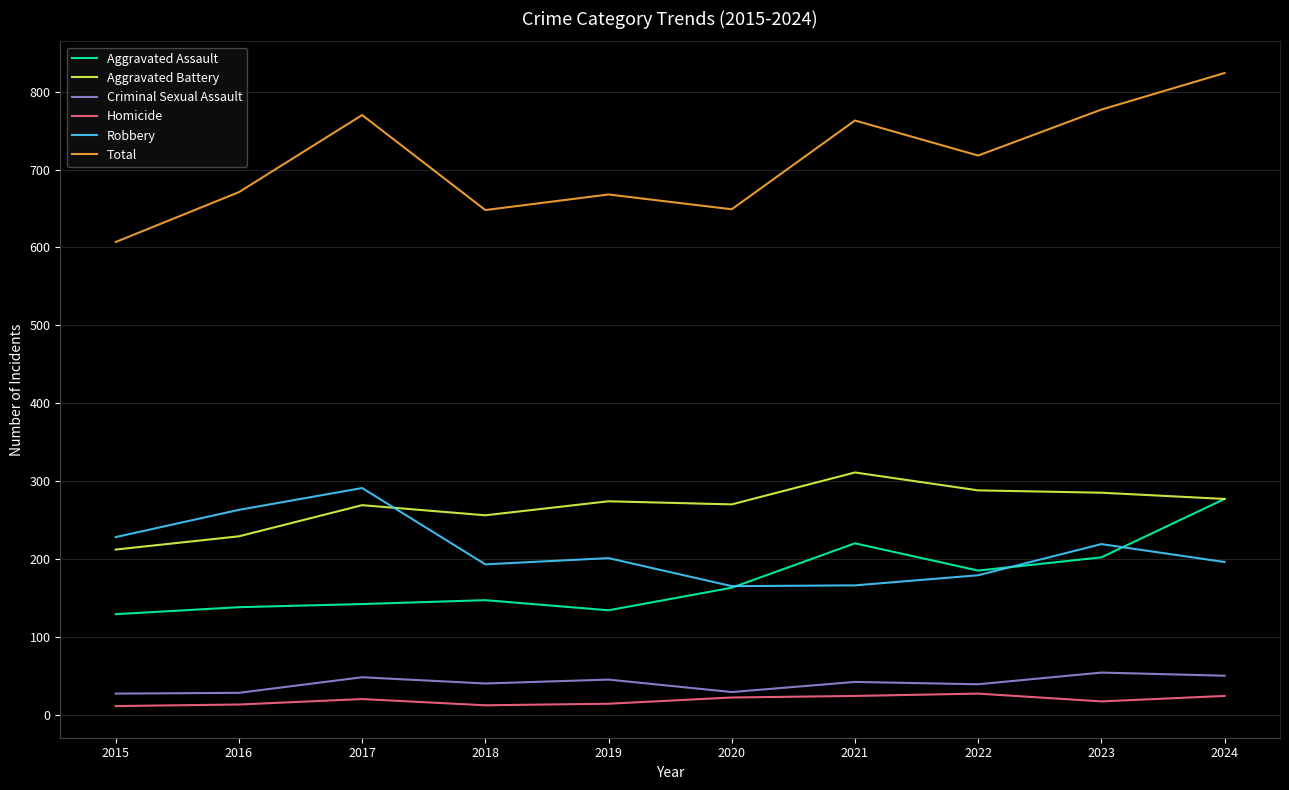

True or false: Robbery has more than 0 interior local peaks.

True